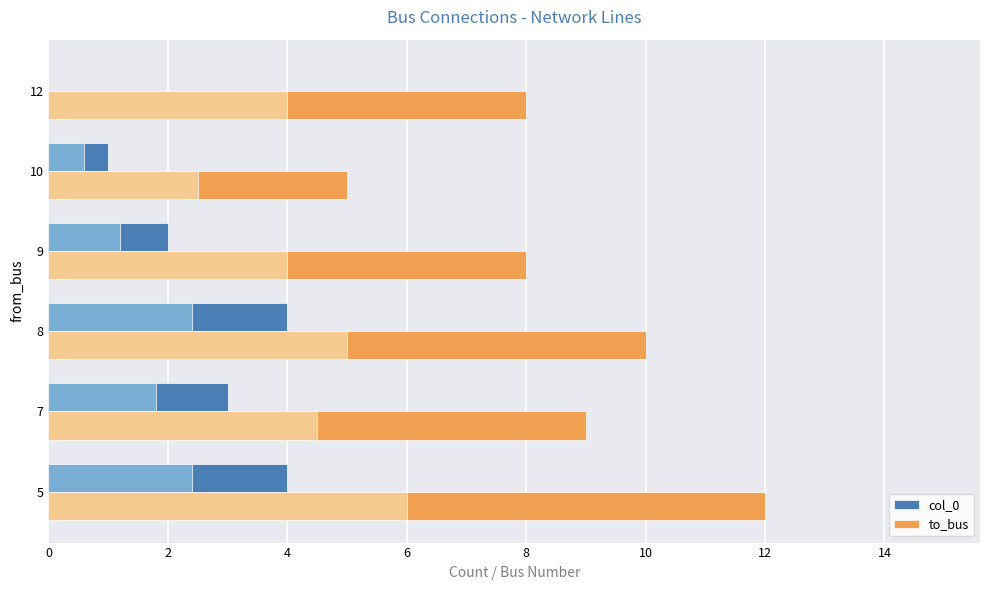

Does the chart contain any negative values?

No